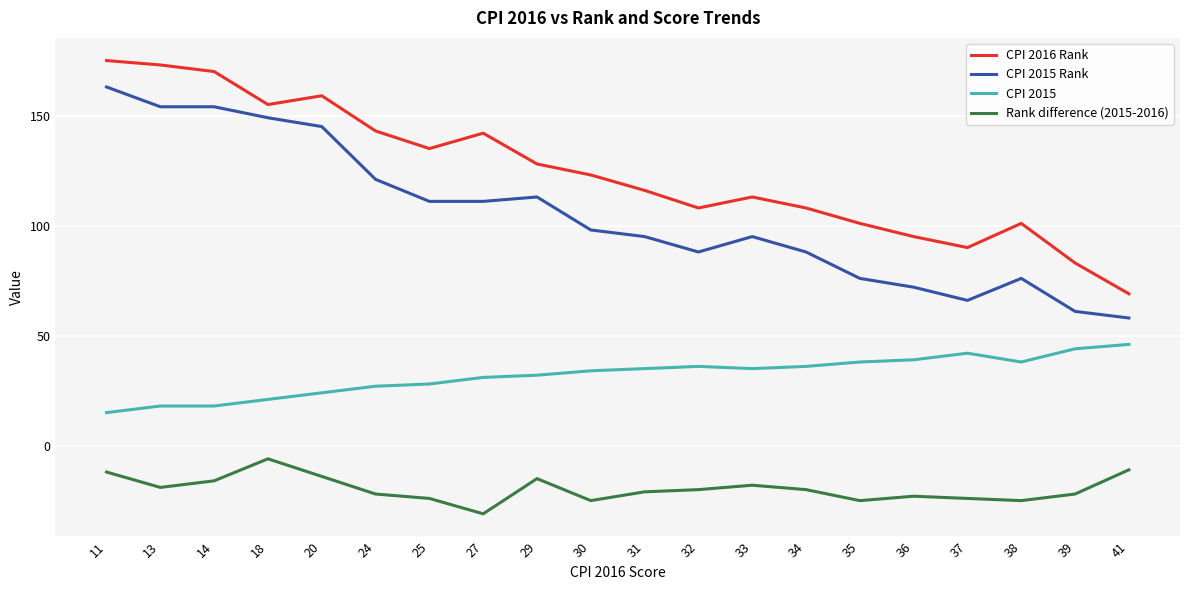

Reading left to right, extract all data points from this chart.

CPI 2016 Rank: 11=175	13=173	14=170	18=155	20=159	24=143	25=135	27=142	29=128	30=123	31=116	32=108	33=113	34=108	35=101	36=95	37=90	38=101	39=83	41=69
CPI 2015 Rank: 11=163	13=154	14=154	18=149	20=145	24=121	25=111	27=111	29=113	30=98	31=95	32=88	33=95	34=88	35=76	36=72	37=66	38=76	39=61	41=58
CPI 2015: 11=15	13=18	14=18	18=21	20=24	24=27	25=28	27=31	29=32	30=34	31=35	32=36	33=35	34=36	35=38	36=39	37=42	38=38	39=44	41=46
Rank difference (2015-2016): 11=-12	13=-19	14=-16	18=-6	20=-14	24=-22	25=-24	27=-31	29=-15	30=-25	31=-21	32=-20	33=-18	34=-20	35=-25	36=-23	37=-24	38=-25	39=-22	41=-11